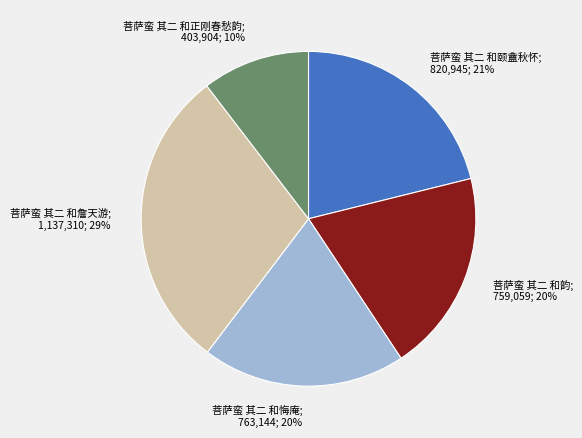

To the nearest percent, what is the difference between the largest and smallest slice percentages?

19%